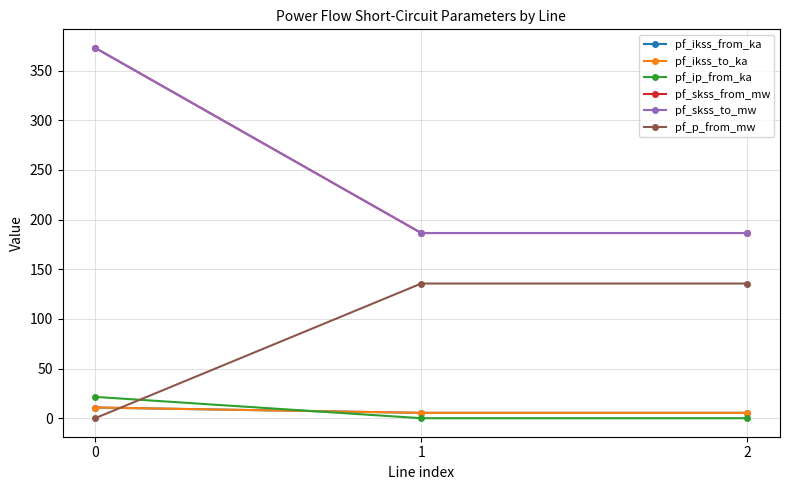

What is the difference between the pf_skss_from_mw values at 0 and 2?

186.5